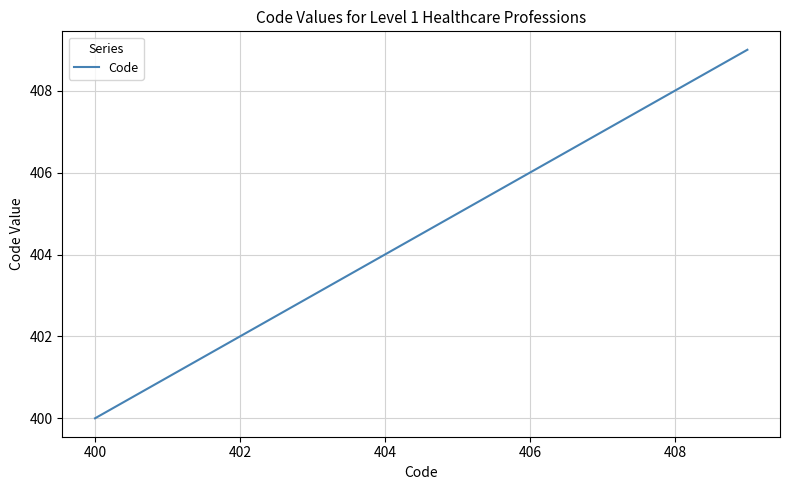

What is the minimum value shown in the chart?

400